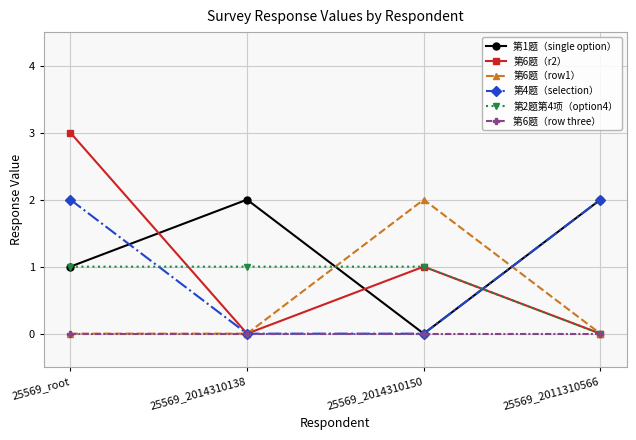

The 第1题（single option） series shows 2 at 25569_2014310138. True or false?

True